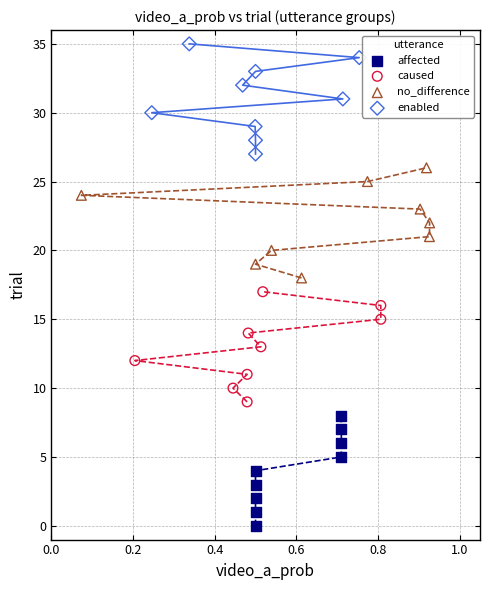

Which series reaches the minimum Y coordinate?

affected